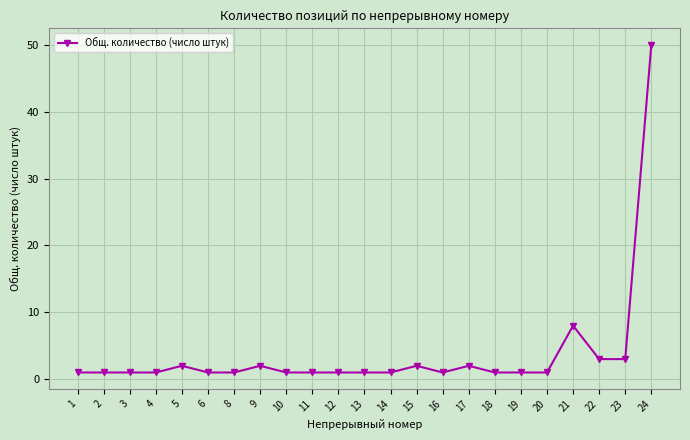

Reading right to left, list all the values displayed in this chart.

24=50	23=3	22=3	21=8	20=1	19=1	18=1	17=2	16=1	15=2	14=1	13=1	12=1	11=1	10=1	9=2	8=1	6=1	5=2	4=1	3=1	2=1	1=1